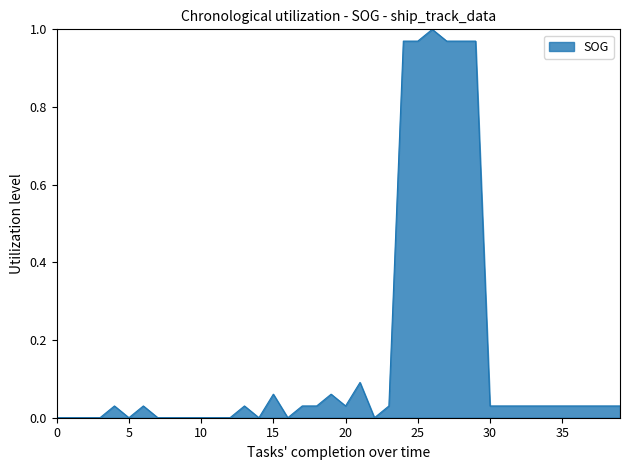

Does the chart have visible grid lines?

No